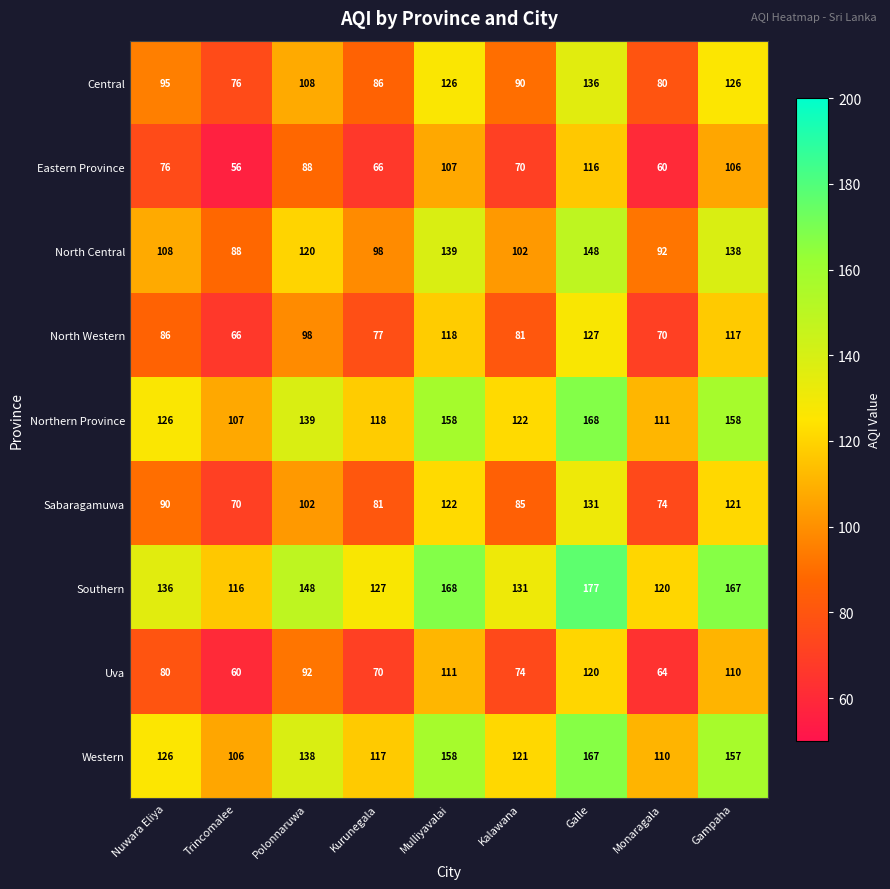

What is the difference between the Southern values at Gampaha and Nuwara Eliya?

31